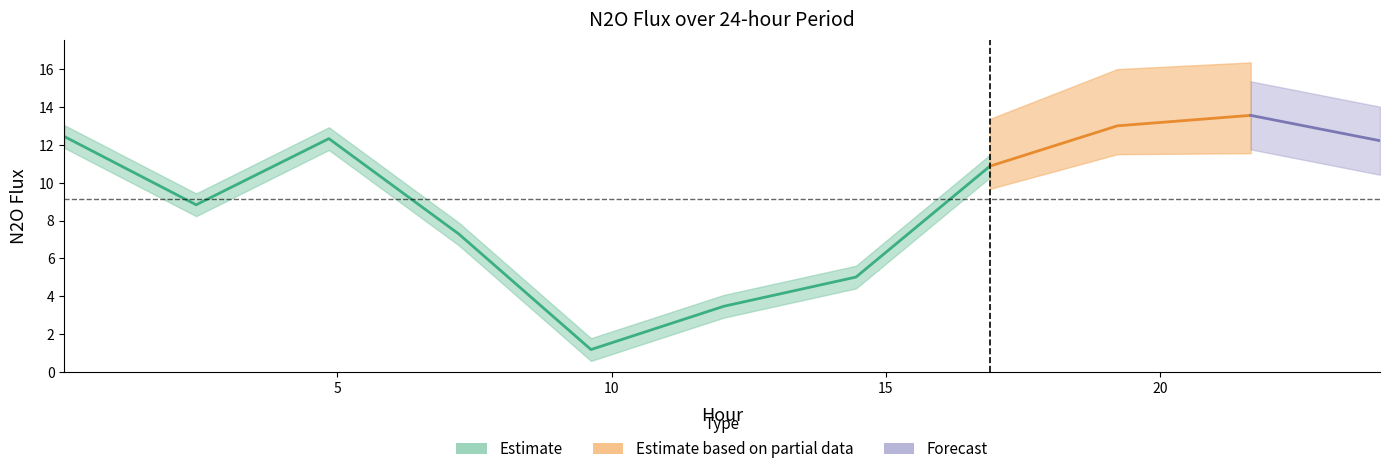

Reading left to right, transcribe all the data shown in this chart.

N2O_flux: 0.025=12.4	2.4273=8.8	4.8466=12.3	7.2172=7.3	9.6235=1.2	12.0431=3.5	14.4535=5.0	16.8949=10.9	19.2172=13.0	21.647=13.6	24.004=12.3
norm_flux: 0.025=0.9	2.4273=0.6	4.8466=0.9	7.2172=0.5	9.6235=0.0	12.0431=0.2	14.4535=0.3	16.8949=0.8	19.2172=1.0	21.647=1.0	24.004=0.9